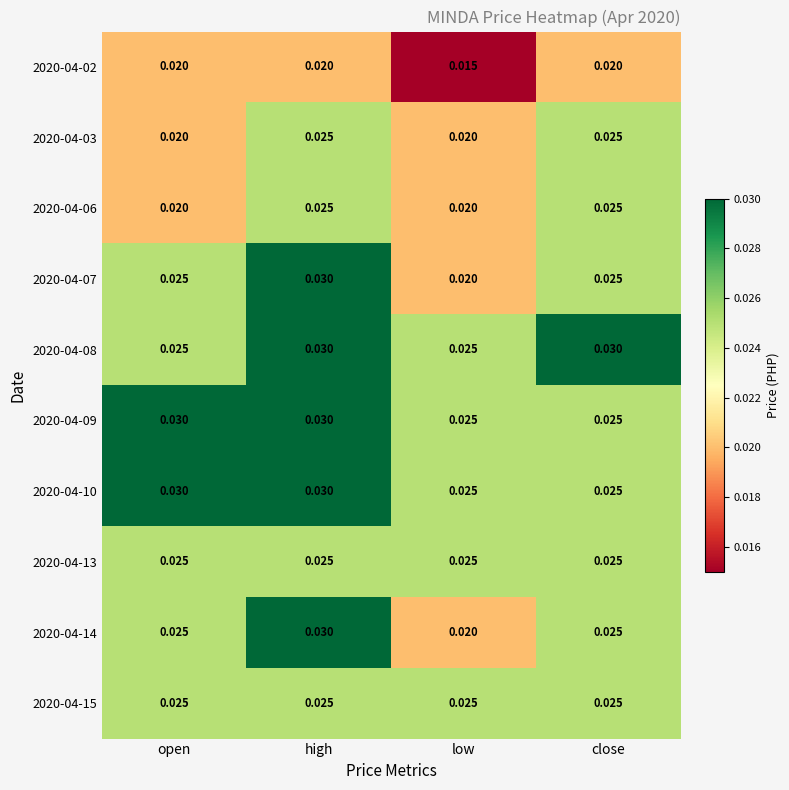

At which label does 2020-04-02 reach its minimum?

low